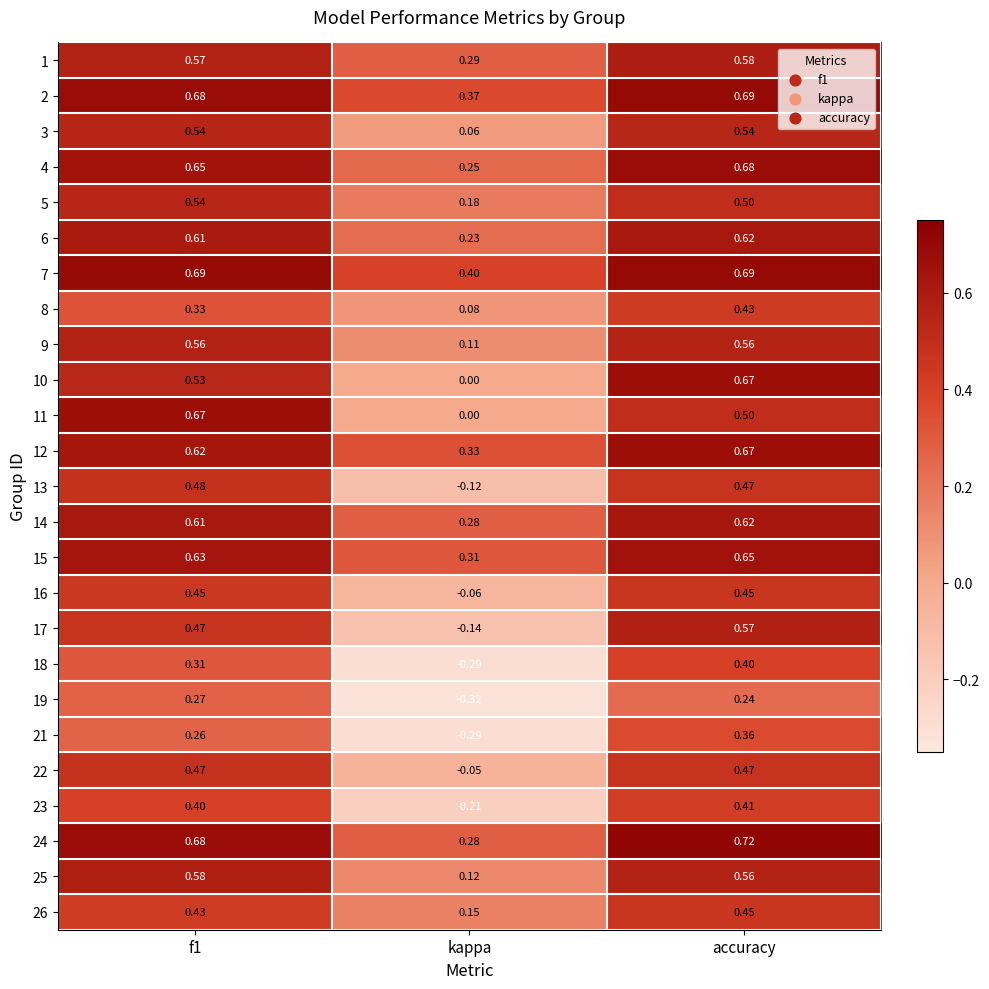

At which category does the chart reach its minimum across all series?

kappa